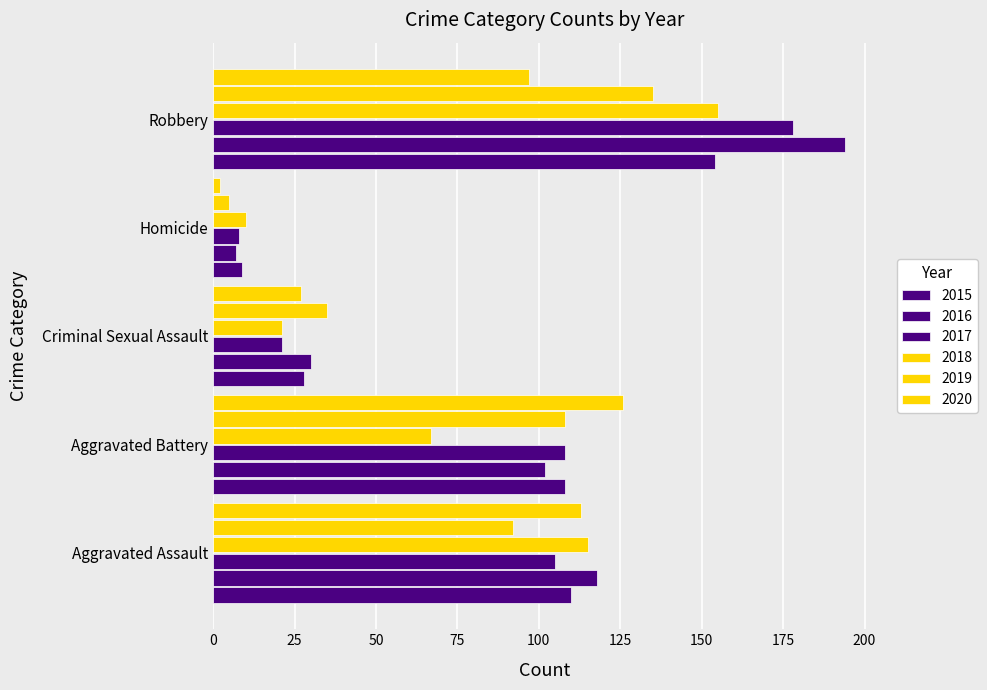

What is the label of the 1st bar from the left?

Aggravated Assault